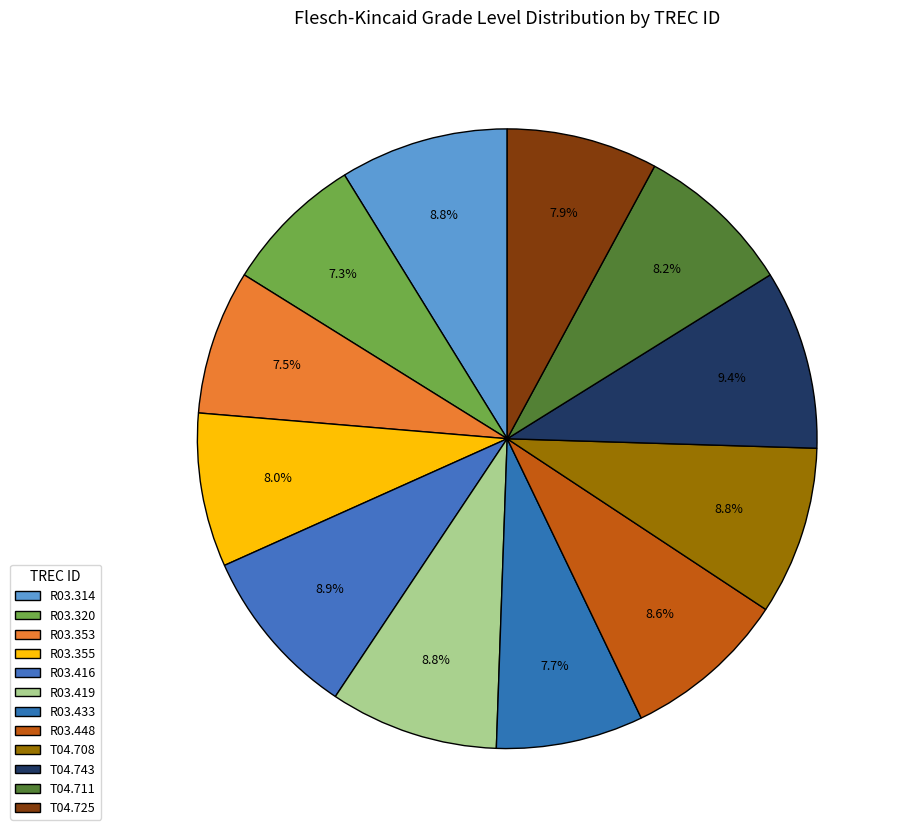

How many segments does this pie chart have?

12